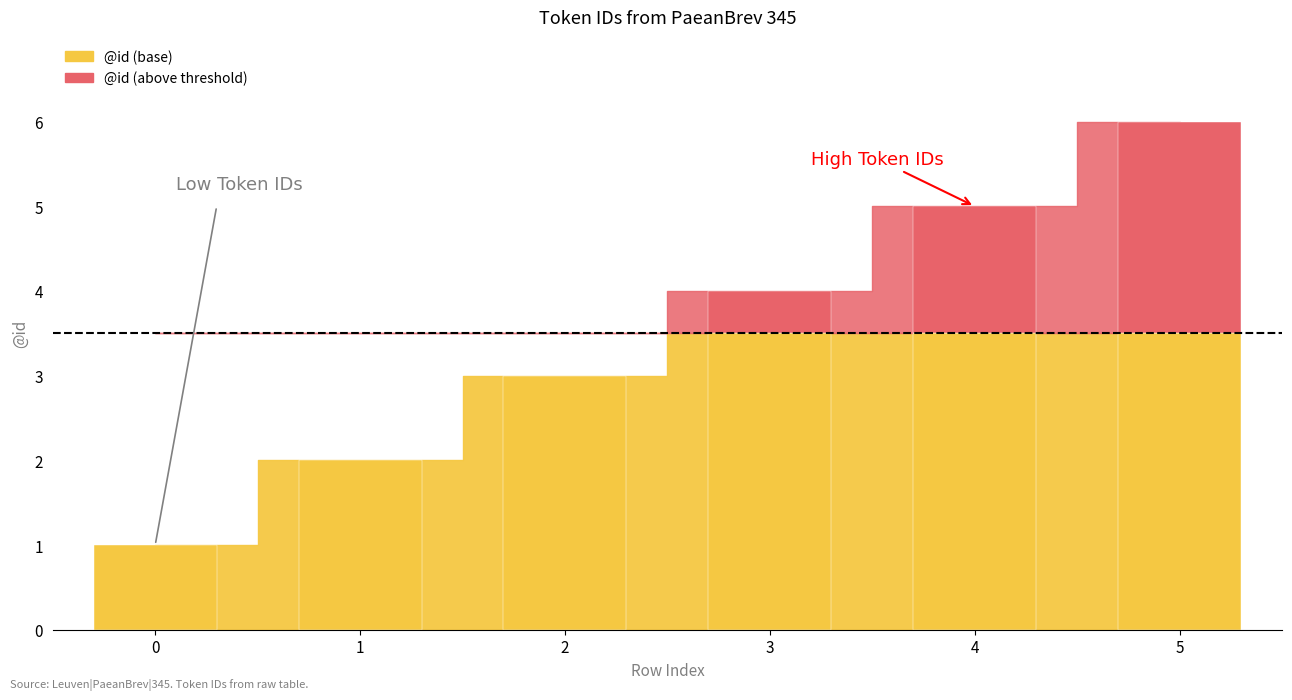

What is the difference between the maximum and second lowest values?

4